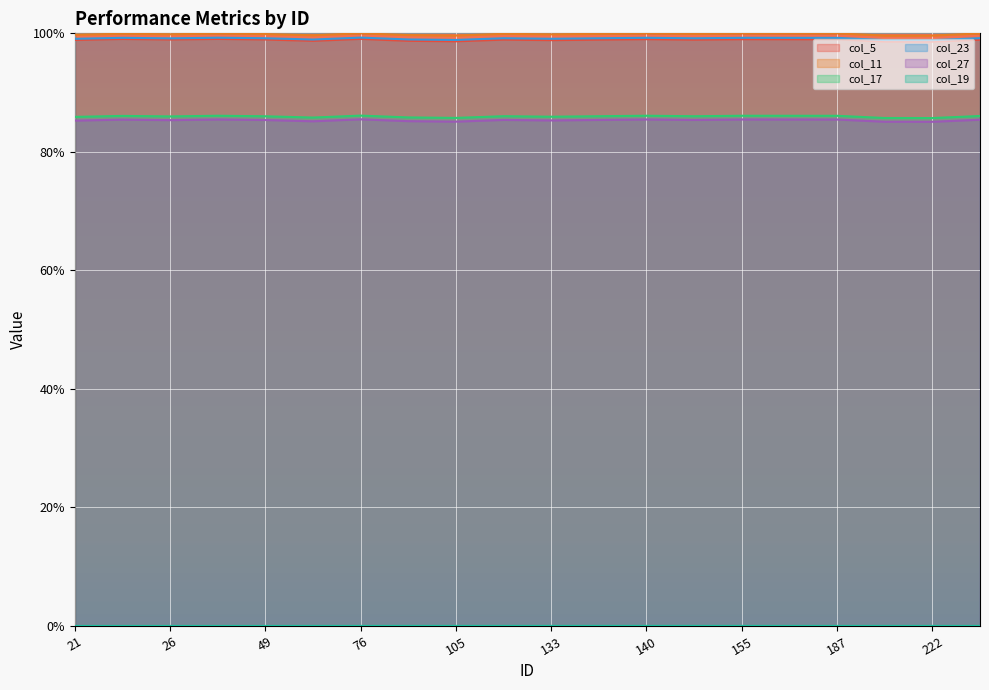

What is the approximate value of col_23 at 187?

1.0